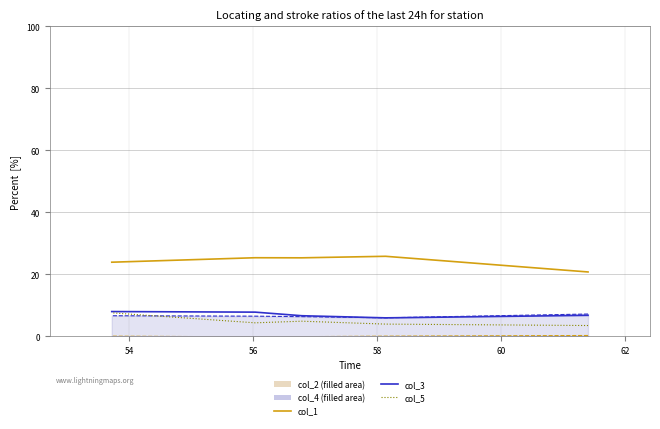

At how many categories does at least one series exceed 1?

5